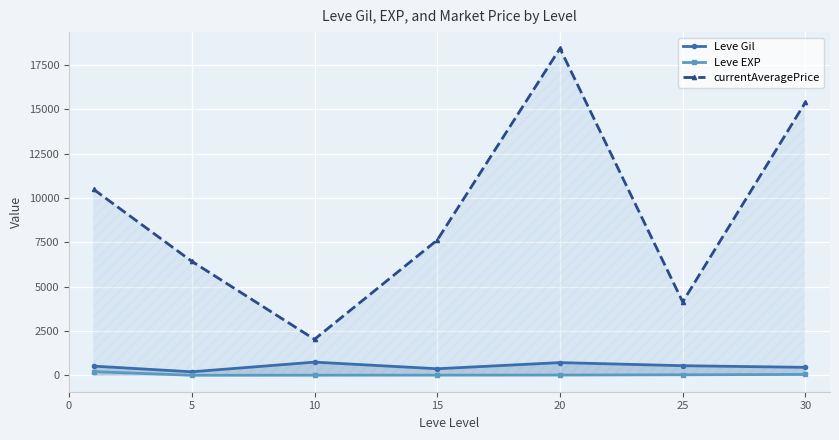

At which category is the sum across all series the highest?

20